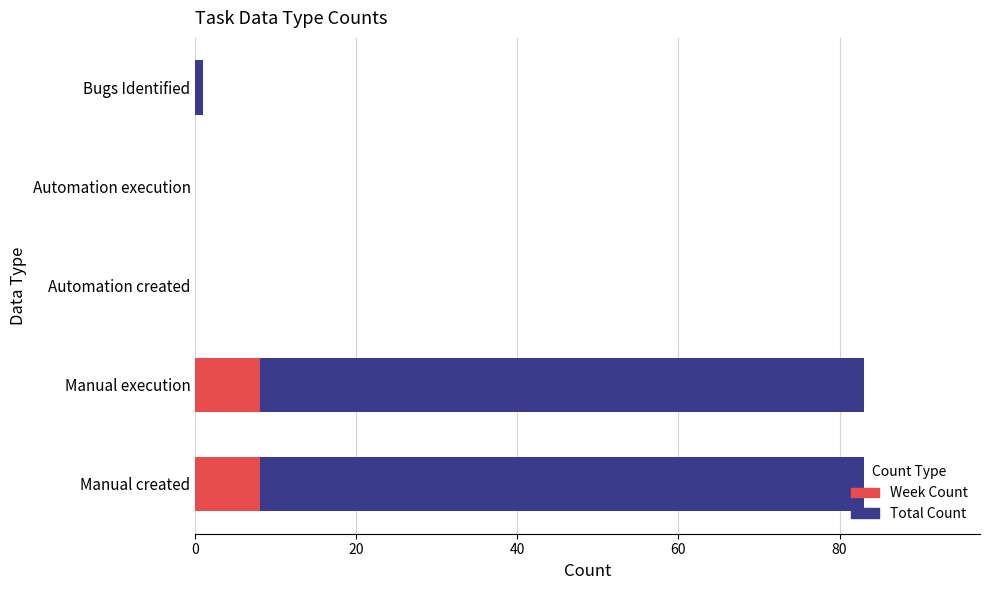

What is the total value across all series at Manual created?

83